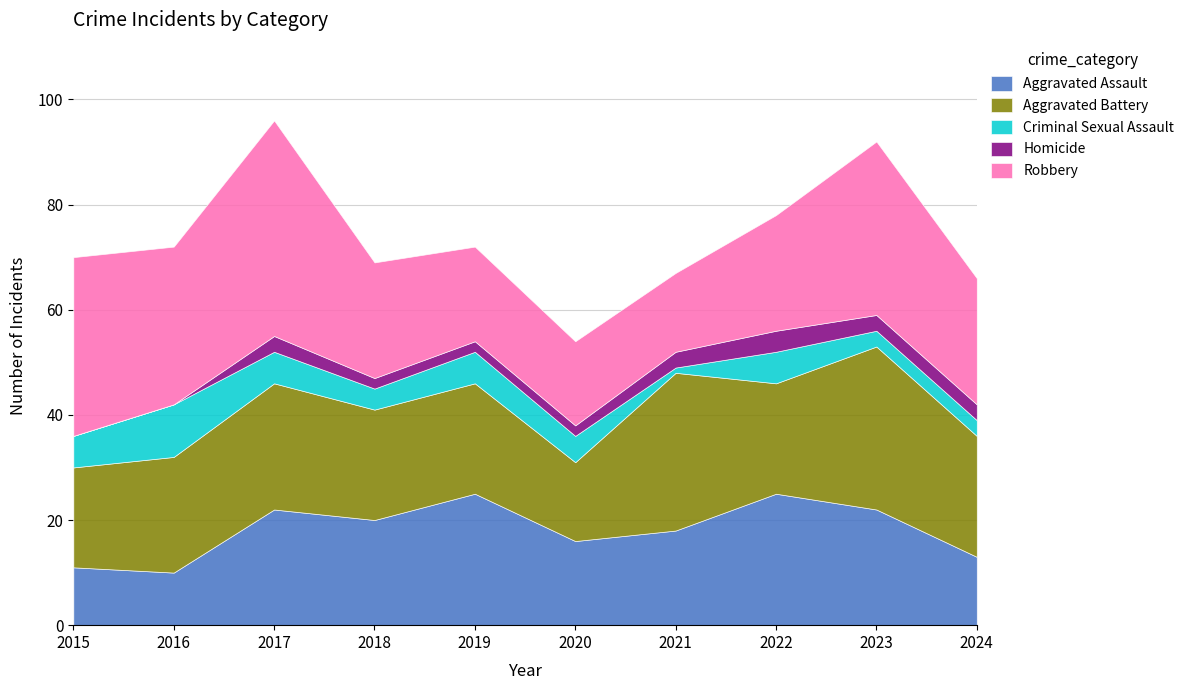

How many lines are shown in the chart?

5